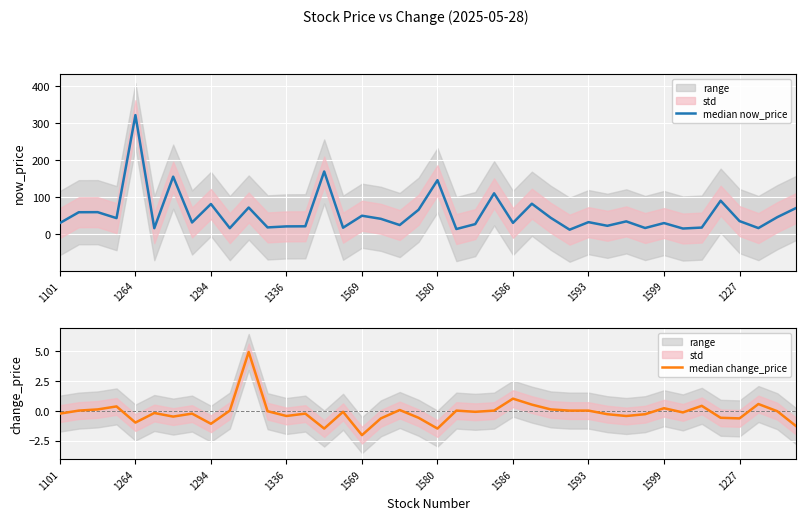

What is the average value of the median now_price series?

54.3